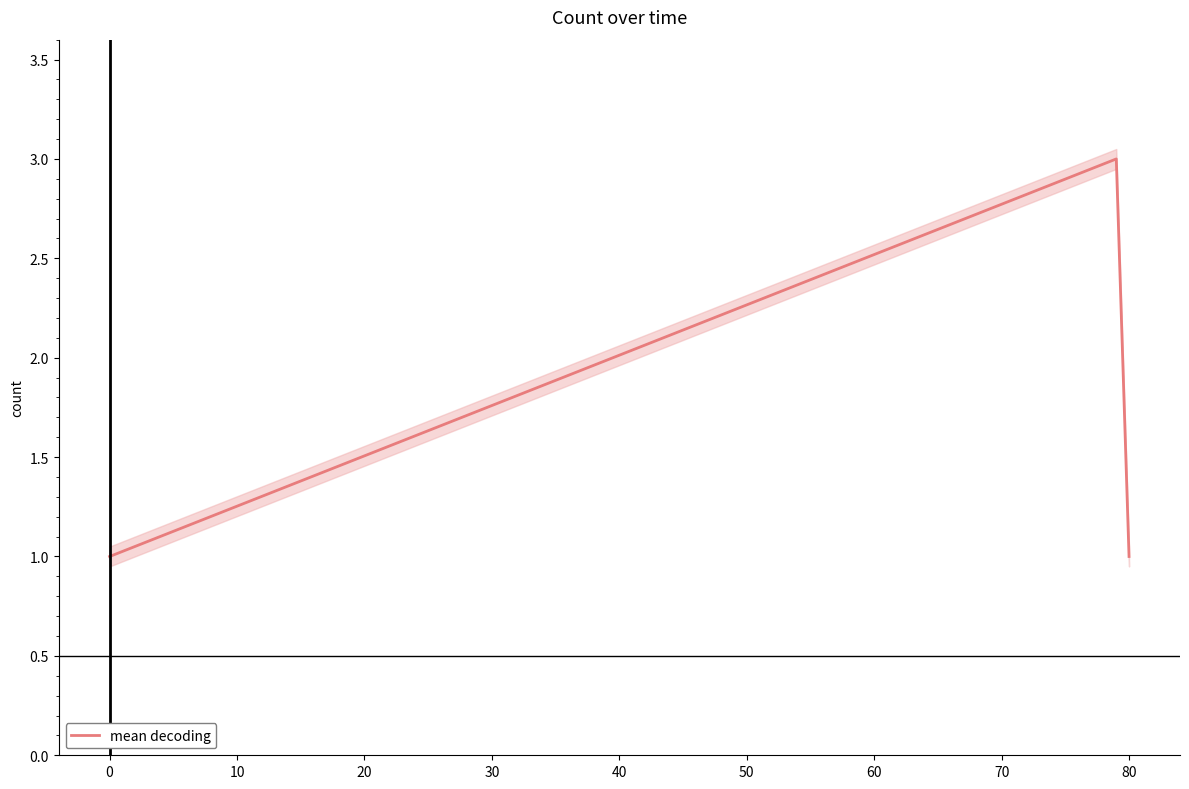

Is it true that mean decoding equals 0 at 0?

False